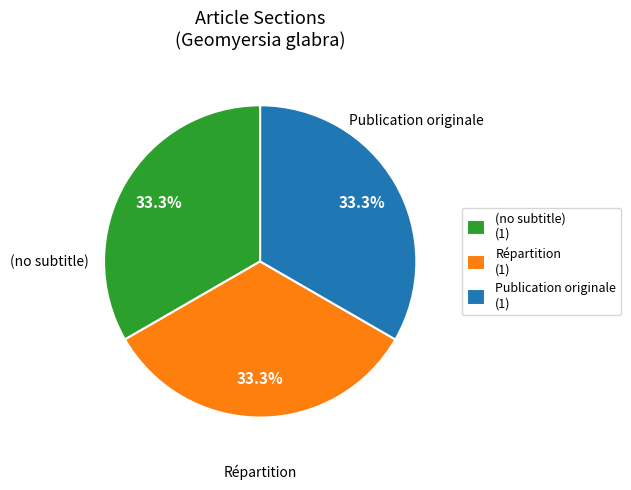

Is (no subtitle) (1) the majority of the pie?

No